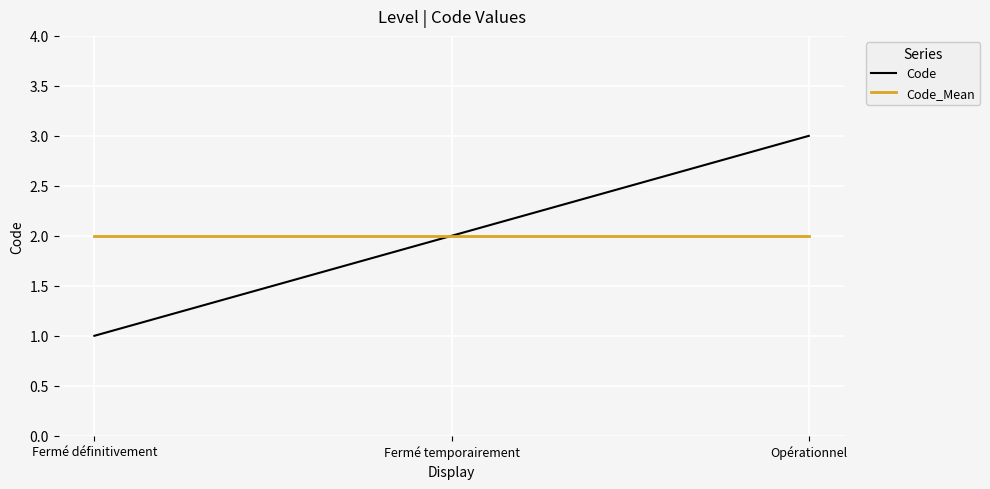

True or false: Code has a value of 3 at Fermé temporairement.

False